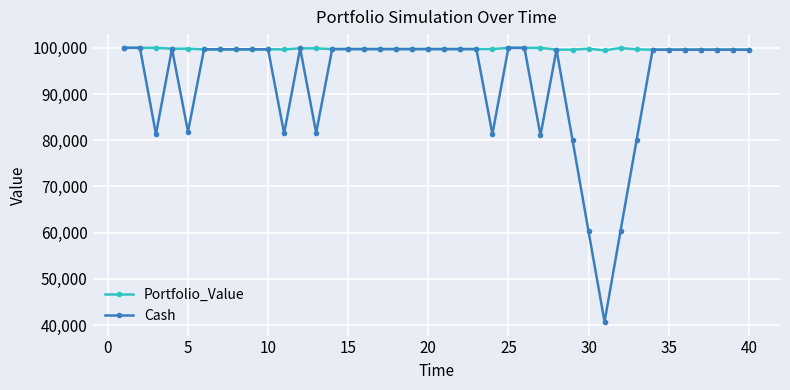

True or false: Cash has more than 2 interior local peaks.

True